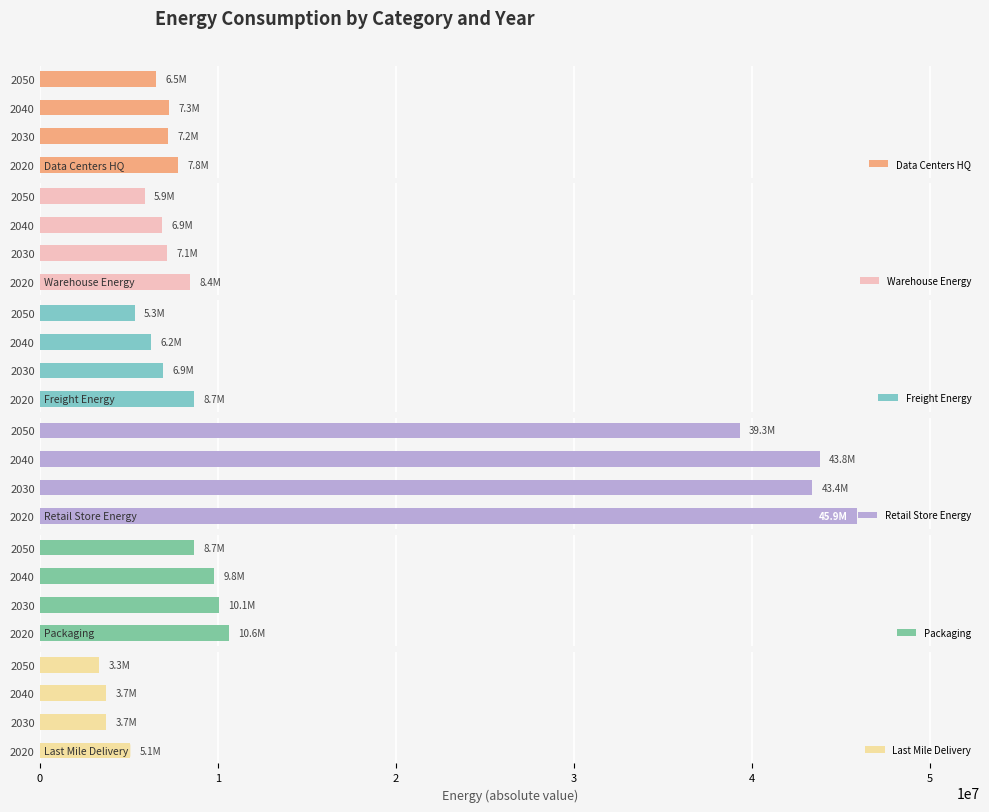

List the labels in order of Packaging value, largest first.

2020, 2030, 2040, 2050